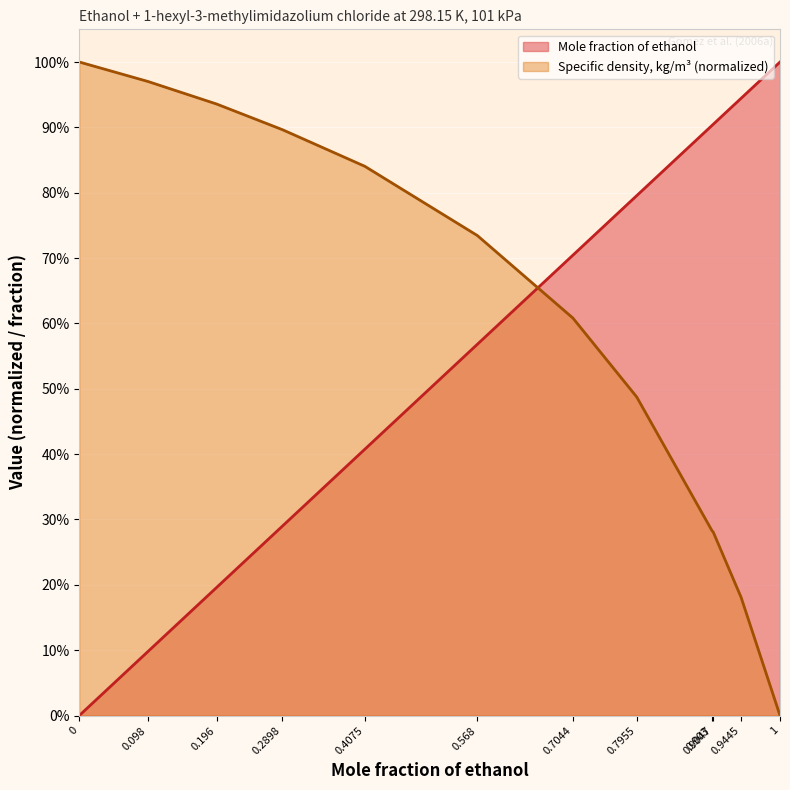

Which series has the largest range (max minus min)?

Mole fraction of ethanol